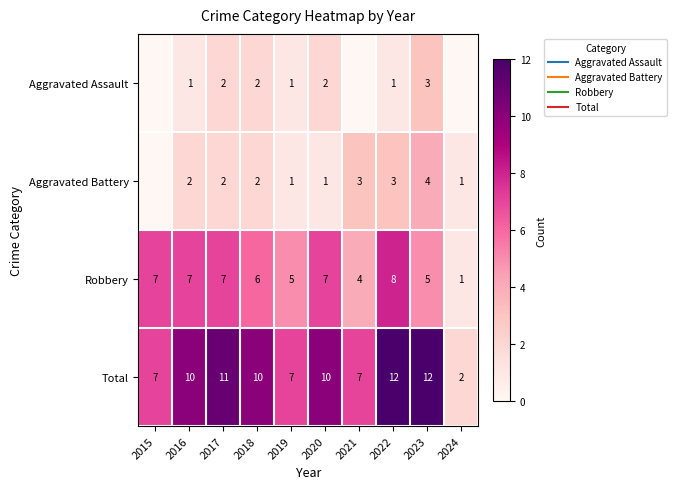

List the labels in order of Aggravated Assault value, largest first.

2023, 2017, 2018, 2020, 2016, 2019, 2022, 2015, 2021, 2024